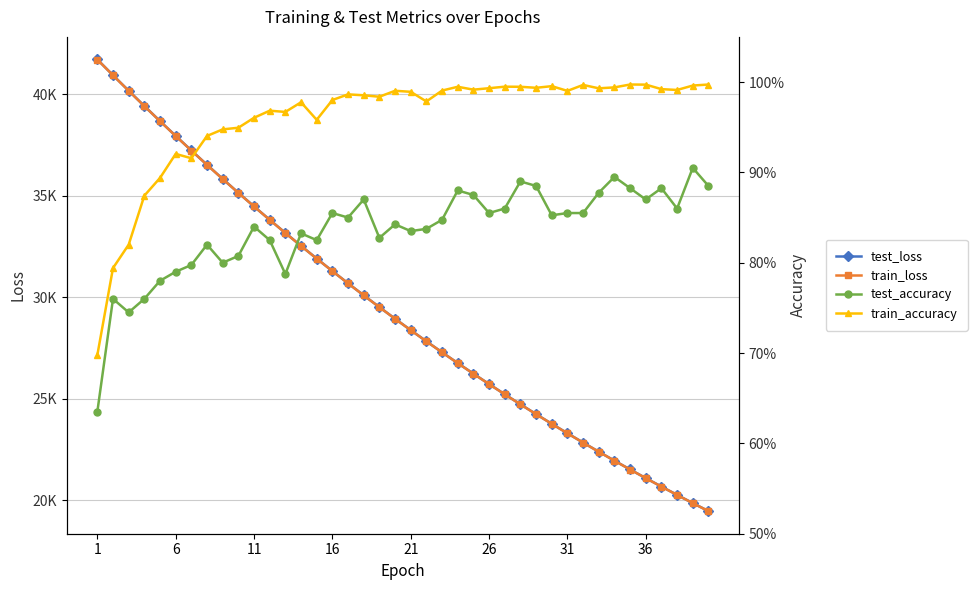

What is the minimum value for train_loss?

19457.5